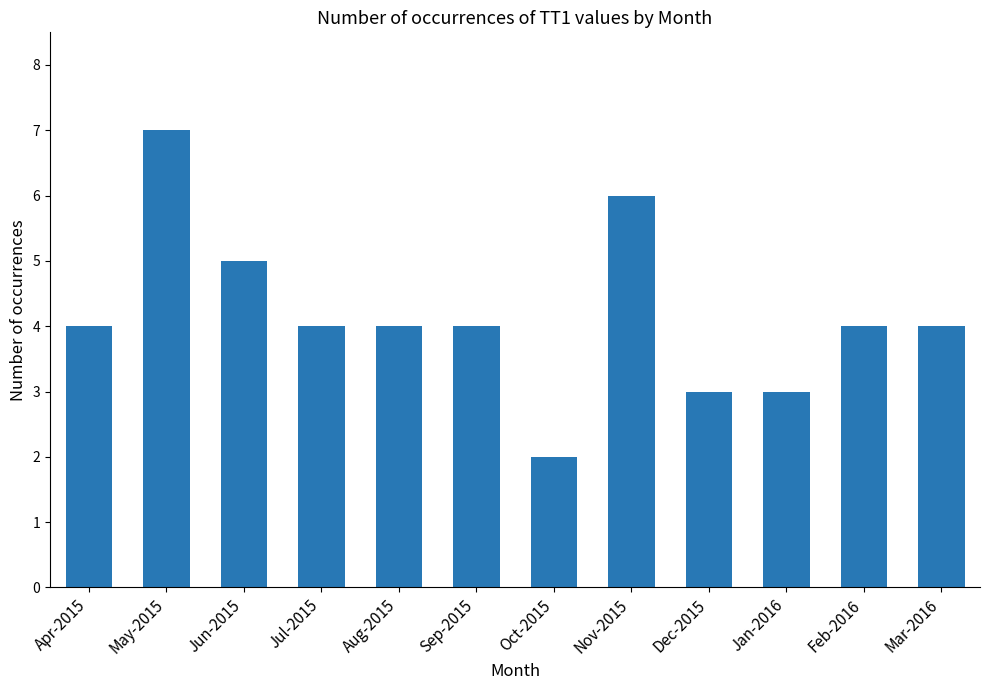

What is the difference between the maximum and minimum values?

5